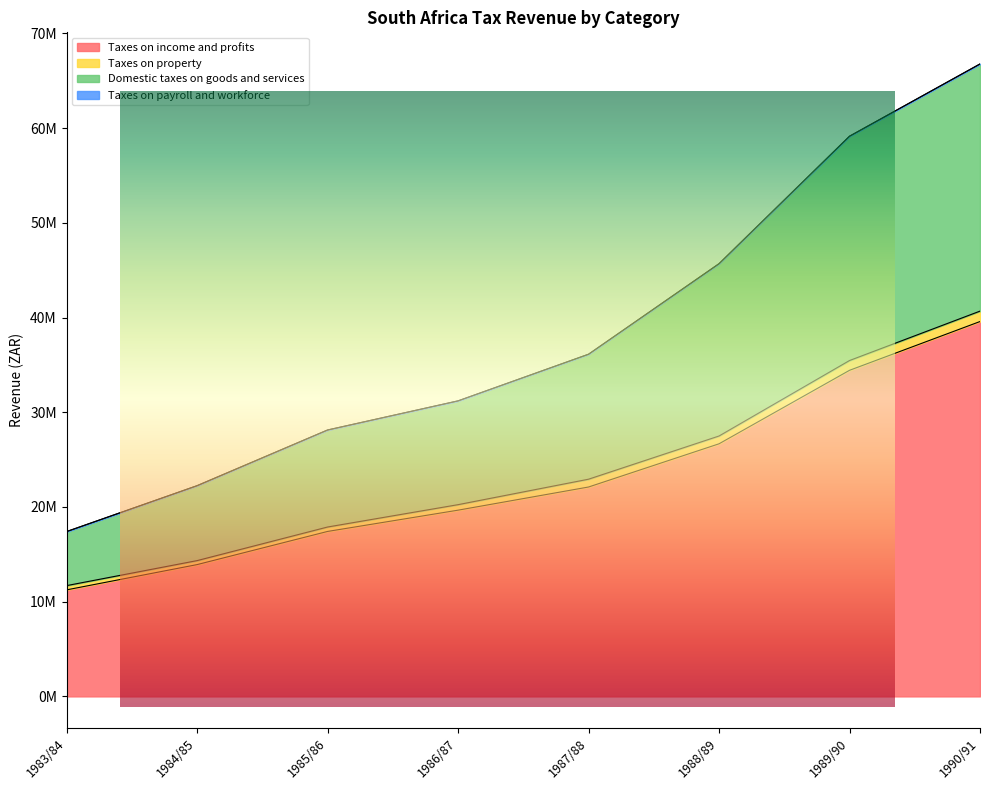

True or false: Taxes on income and profits and Domestic taxes on goods and services intersect in this chart.

False